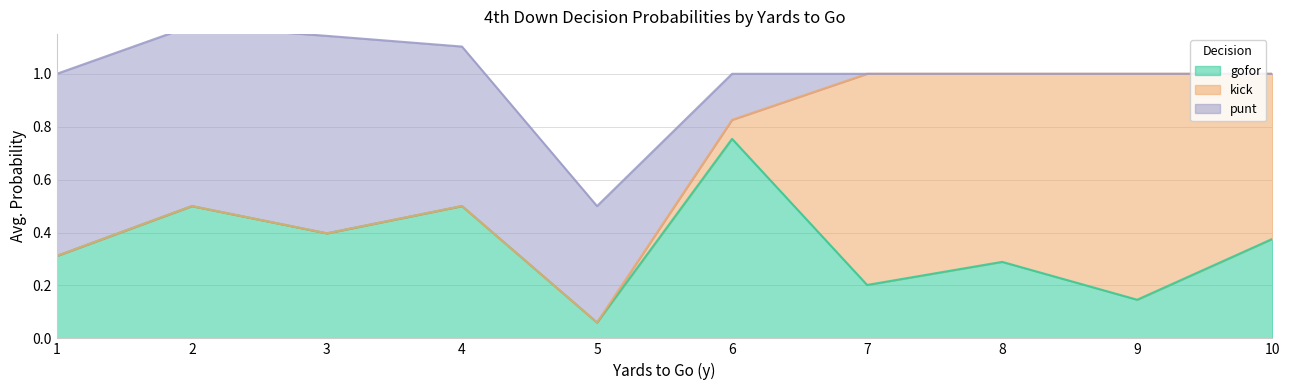

Which category has the lowest value in the gofor series?

5